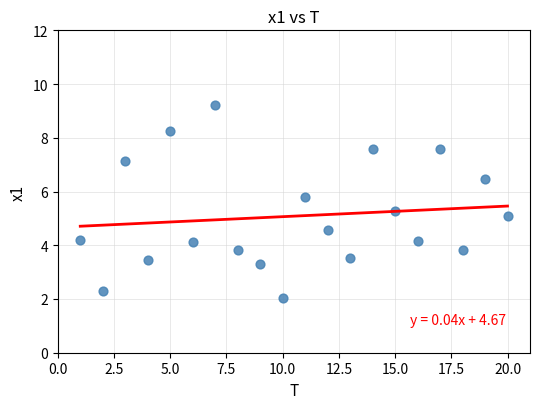

What is the range of X values (max minus min)?

19.0